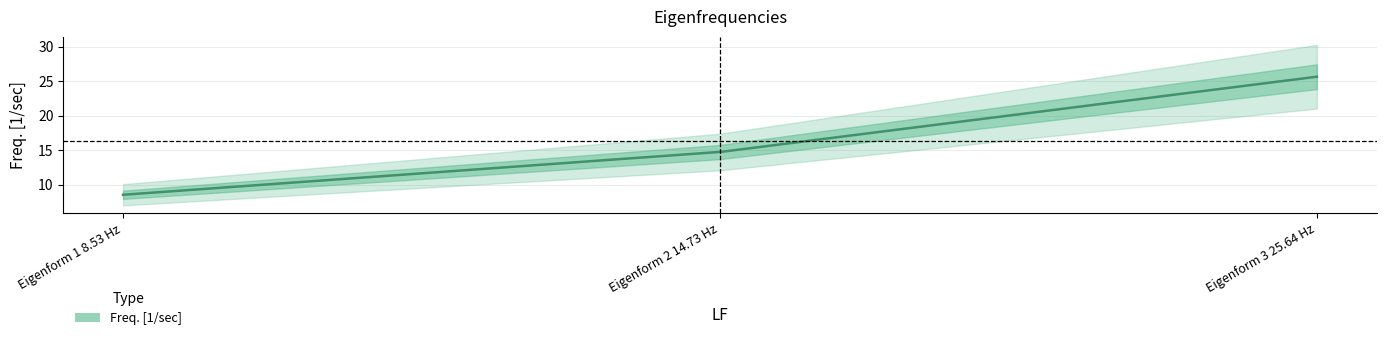

The value at 2001 is 12.9. True or false?

False